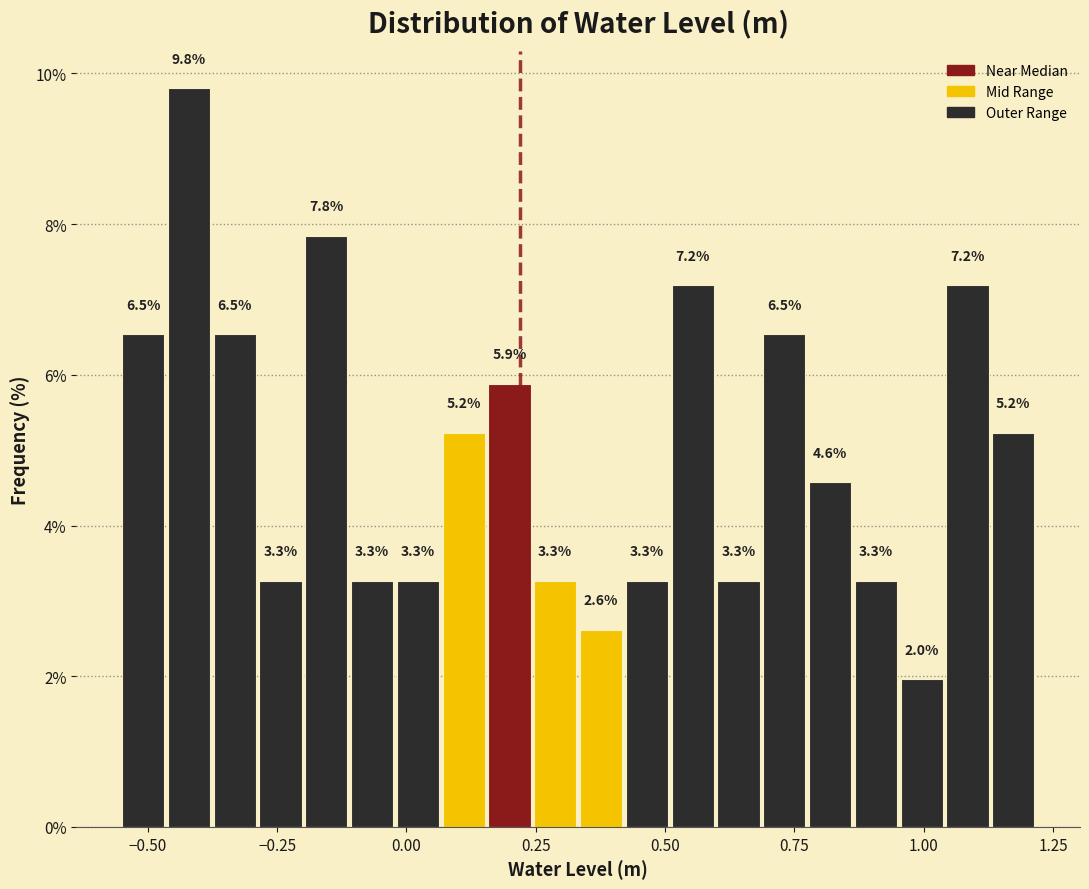

Around what value on the x-axis is the tallest bar? Give the approximate position of its centre, as read against the axis.

-0.40